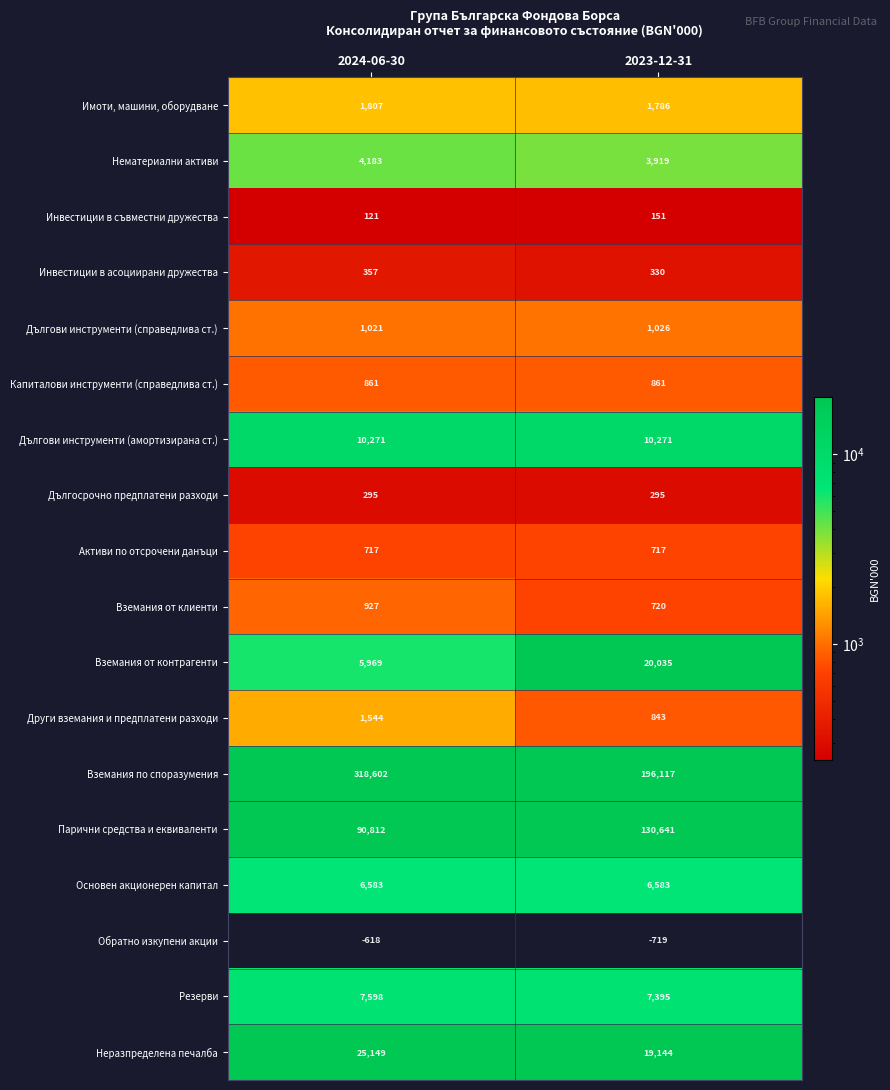

Rank the series at 2023-12-31 from highest to lowest value.

Вземания по споразумения, Парични средства и еквиваленти, Вземания от контрагенти, Неразпределена печалба, Дългови инструменти (амортизирана ст.), Резерви, Основен акционерен капитал, Нематериални активи, Имоти, машини, оборудване, Дългови инструменти (справедлива ст.), Капиталови инструменти (справедлива ст.), Други вземания и предплатени разходи, Вземания от клиенти, Активи по отсрочени данъци, Инвестиции в асоциирани дружества, Дългосрочно предплатени разходи, Инвестиции в съвместни дружества, Обратно изкупени акции